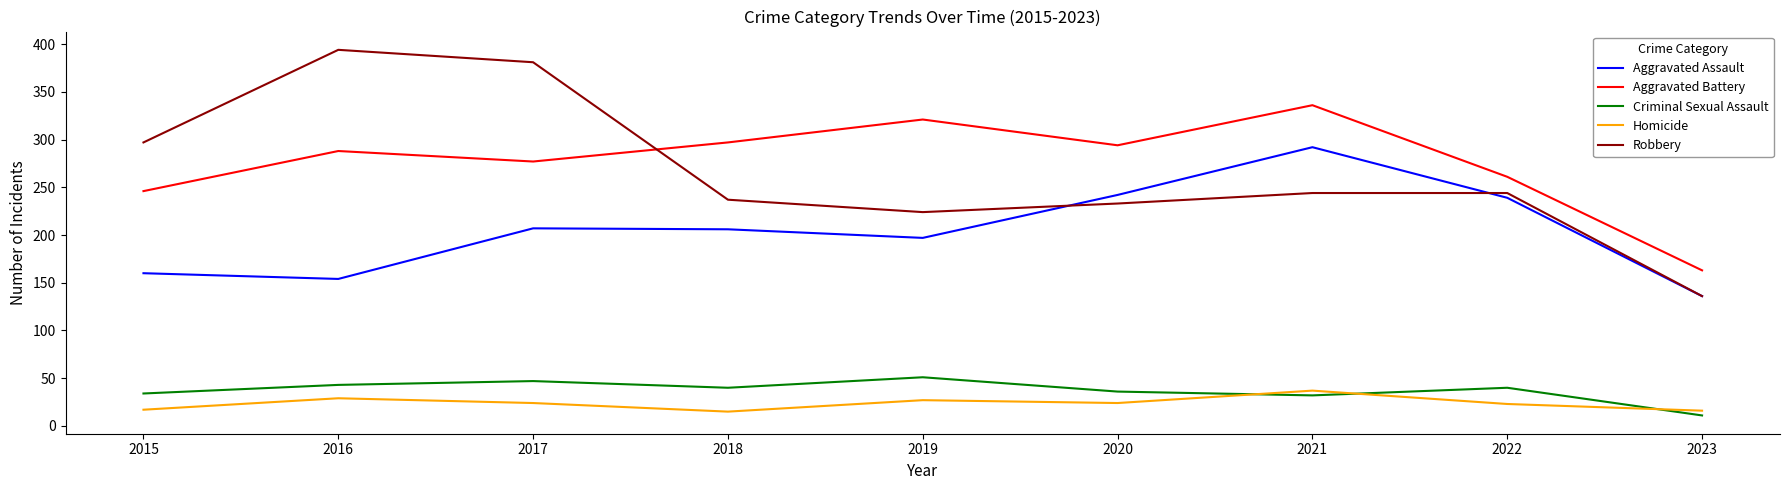

Where is the first local minimum for Aggravated Battery?

2017